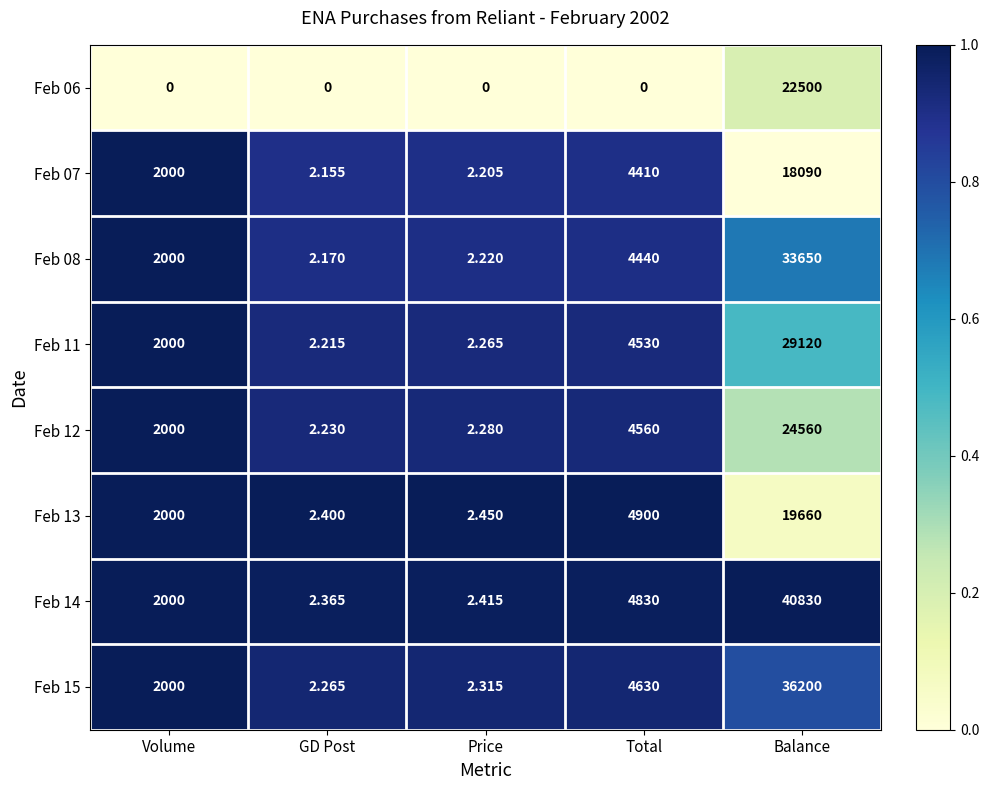

At Total, list the series in order from largest to smallest.

Feb 13, Feb 14, Feb 15, Feb 12, Feb 11, Feb 08, Feb 07, Feb 06